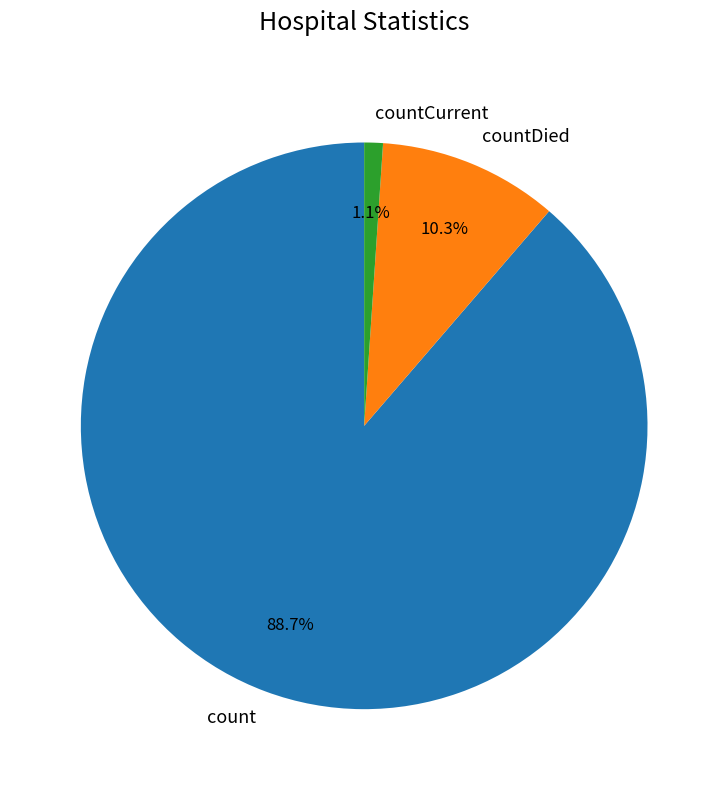

Which slice is the largest?

count